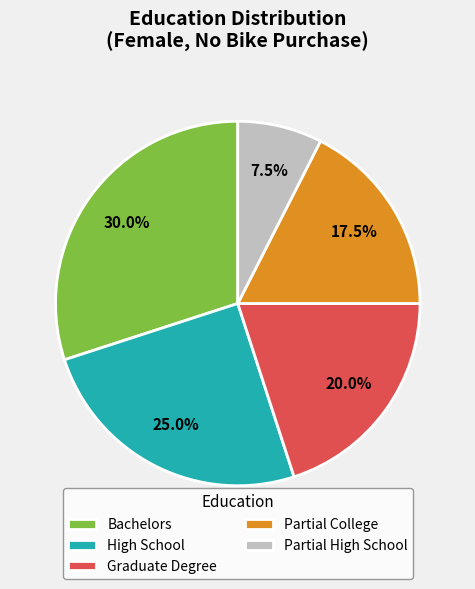

What is the ratio of the value at High School to the value at Graduate Degree?

1.2